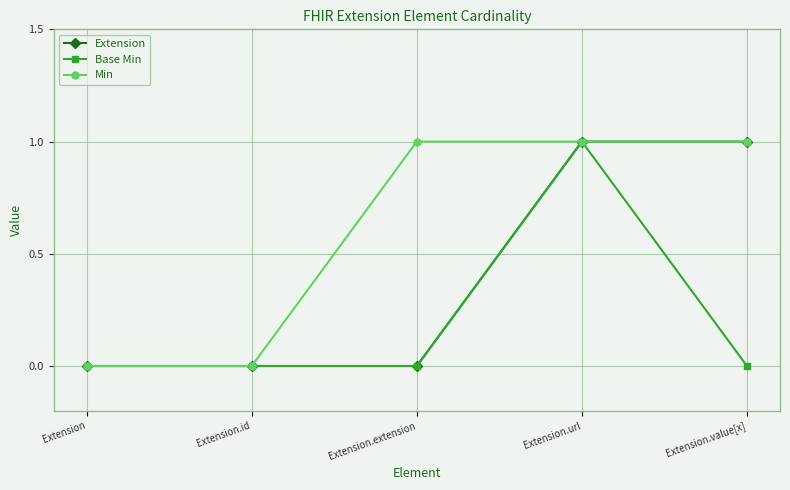

Reading right to left, what are all the values shown in this chart?

Extension: Extension.value[x]=1	Extension.url=1	Extension.extension=0	Extension.id=0	Extension=0
Base Min: Extension.value[x]=0	Extension.url=1	Extension.extension=0	Extension.id=0	Extension=0
Min: Extension.value[x]=1	Extension.url=1	Extension.extension=1	Extension.id=0	Extension=0